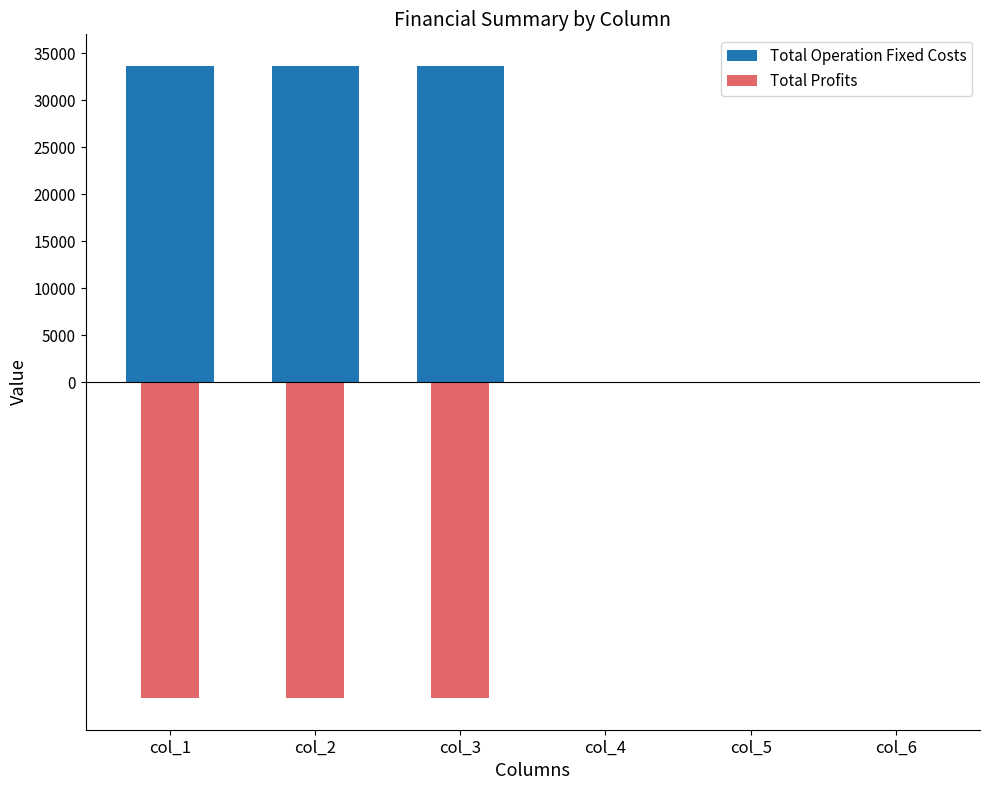

Is it true that Total Operation Fixed Costs equals 10754.5 at col_2?

False